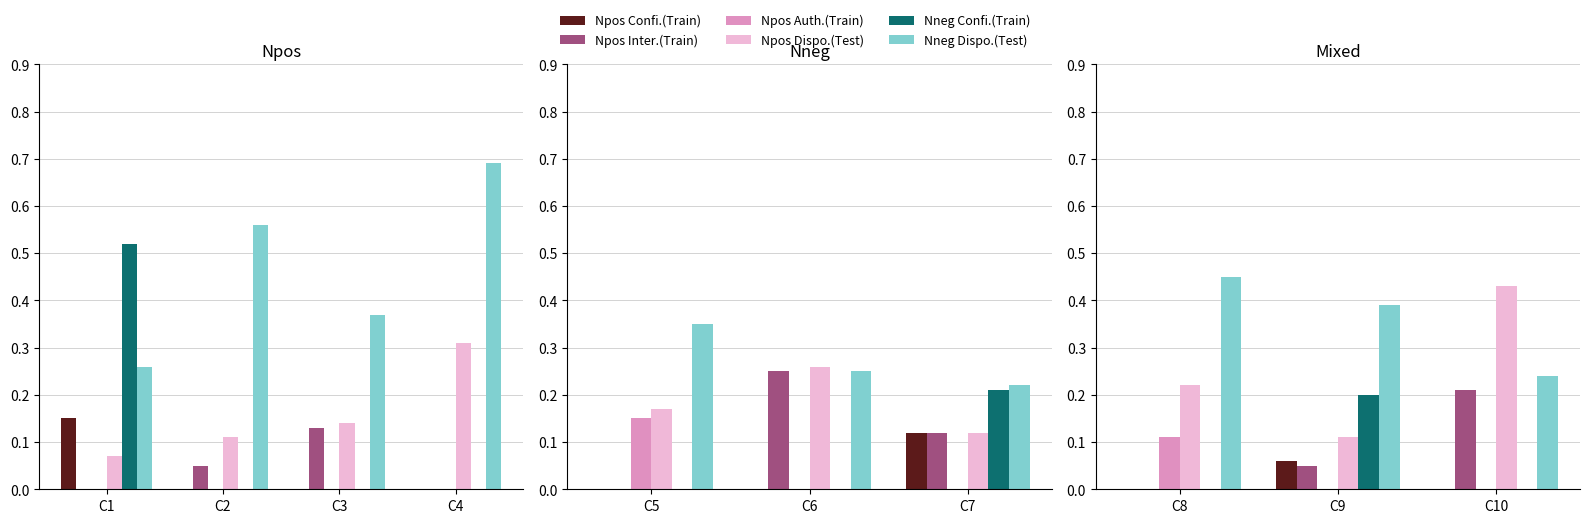

What is the difference between the maximum and second lowest values in the Npos Inter.(Train) series?

0.2